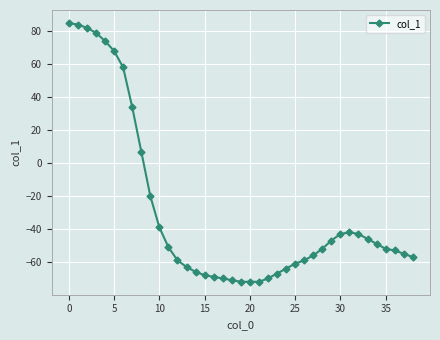

What is the minimum value shown in the chart?

-72